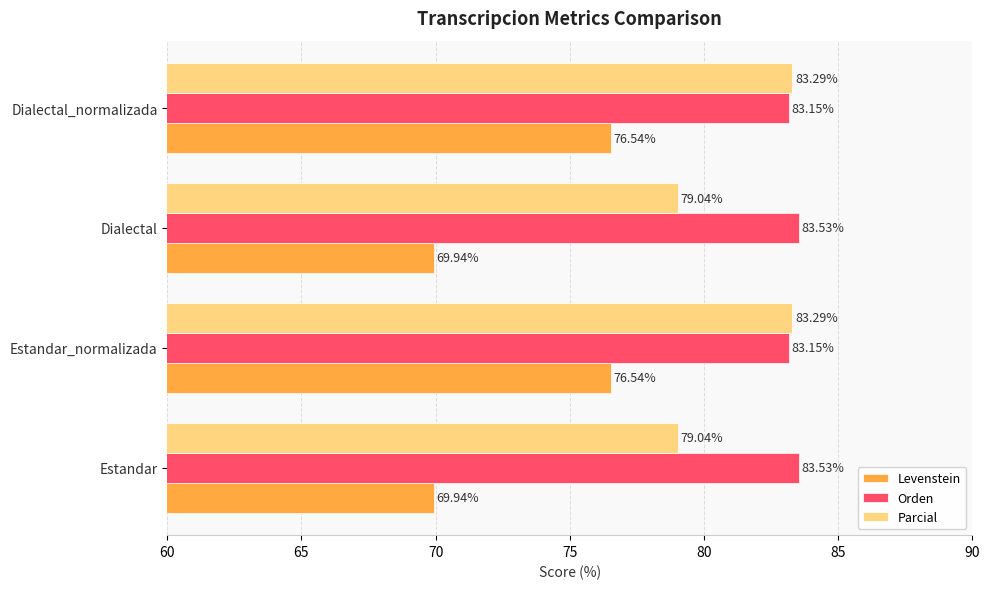

At Estandar_normalizada, list the series in order from largest to smallest.

Parcial, Orden, Levenstein